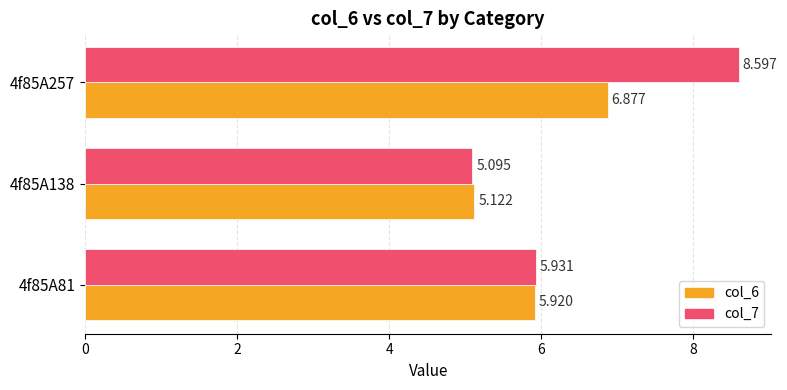

Is the value of col_6 at 4f85A81 greater than the value of col_7 at 4f85A81?

No